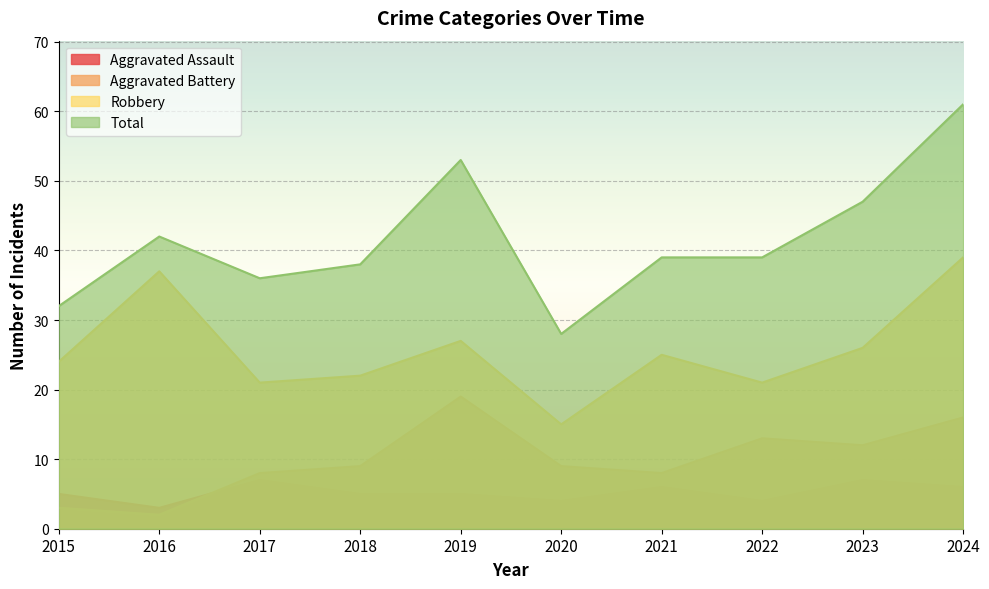

True or false: Aggravated Battery and Total intersect in this chart.

False